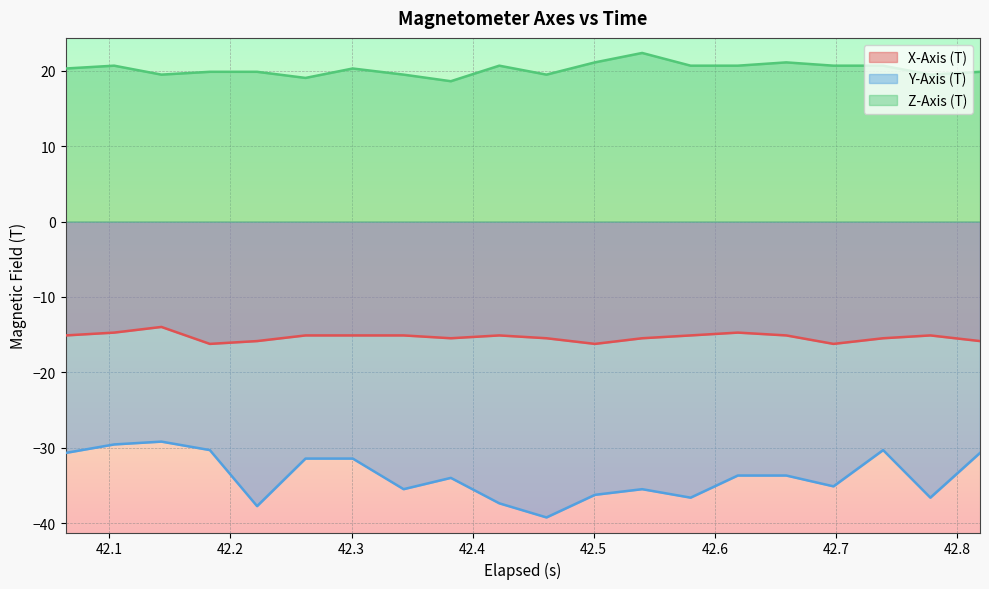

True or false: Y-Axis (T) has more than 1 points higher than both neighbors.

True